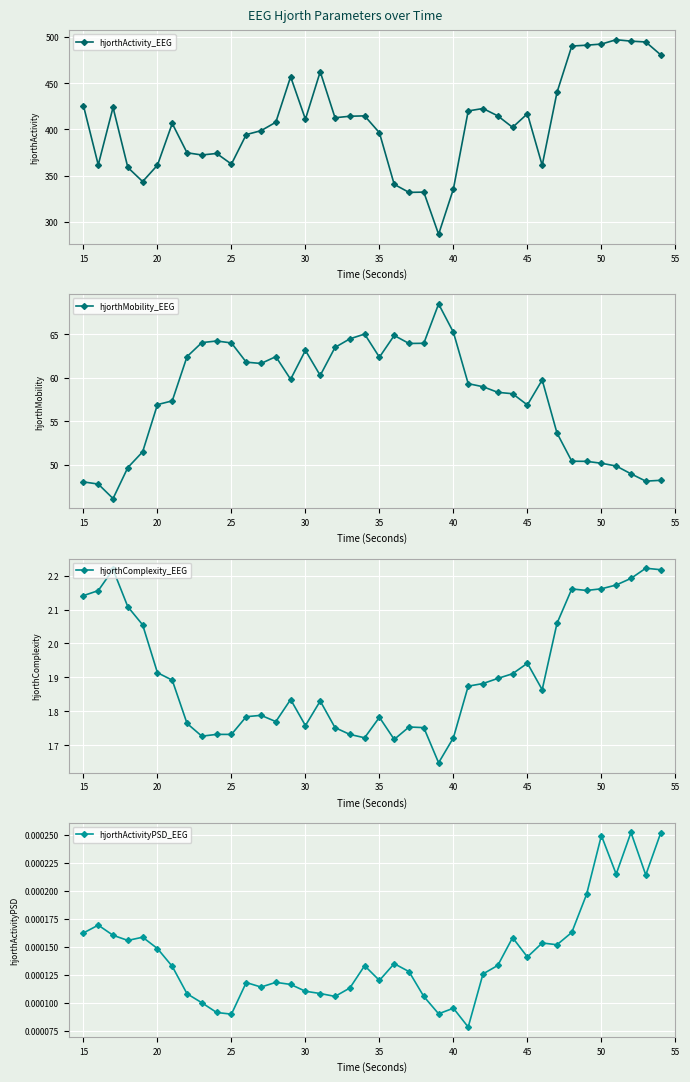

What is the maximum value shown in the chart?

497.0